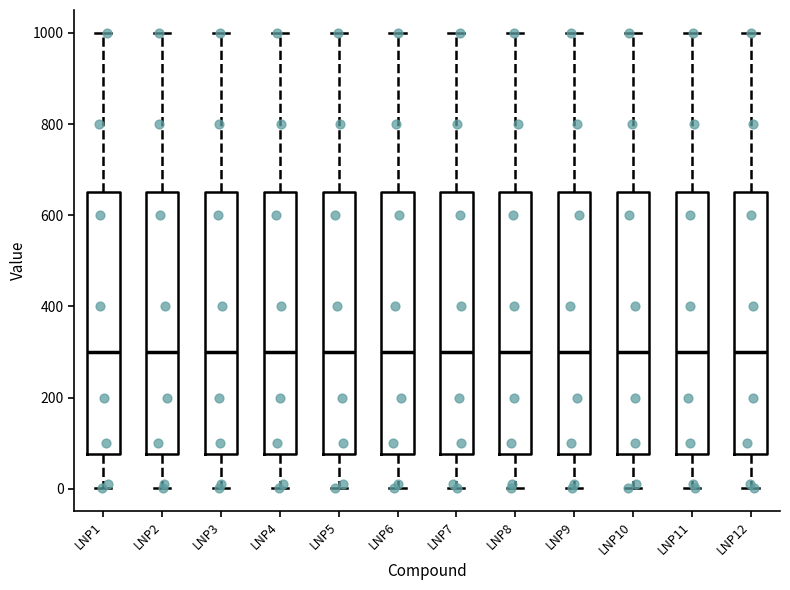

Reading left to right, read every box against the y-axis: the position of its median line, the range the box covers, and the ends of its whiskers. The values are not printed on the chart, so give them approximately, as read against the axis.

LNP1: median 300, box 80 to 660, whiskers 0 to 1000
LNP2: median 300, box 80 to 660, whiskers 0 to 1000
LNP3: median 300, box 80 to 660, whiskers 0 to 1000
LNP4: median 300, box 80 to 660, whiskers 0 to 1000
LNP5: median 300, box 80 to 660, whiskers 0 to 1000
LNP6: median 300, box 80 to 660, whiskers 0 to 1000
LNP7: median 300, box 80 to 660, whiskers 0 to 1000
LNP8: median 300, box 80 to 660, whiskers 0 to 1000
LNP9: median 300, box 80 to 660, whiskers 0 to 1000
LNP10: median 300, box 80 to 660, whiskers 0 to 1000
LNP11: median 300, box 80 to 660, whiskers 0 to 1000
LNP12: median 300, box 80 to 660, whiskers 0 to 1000